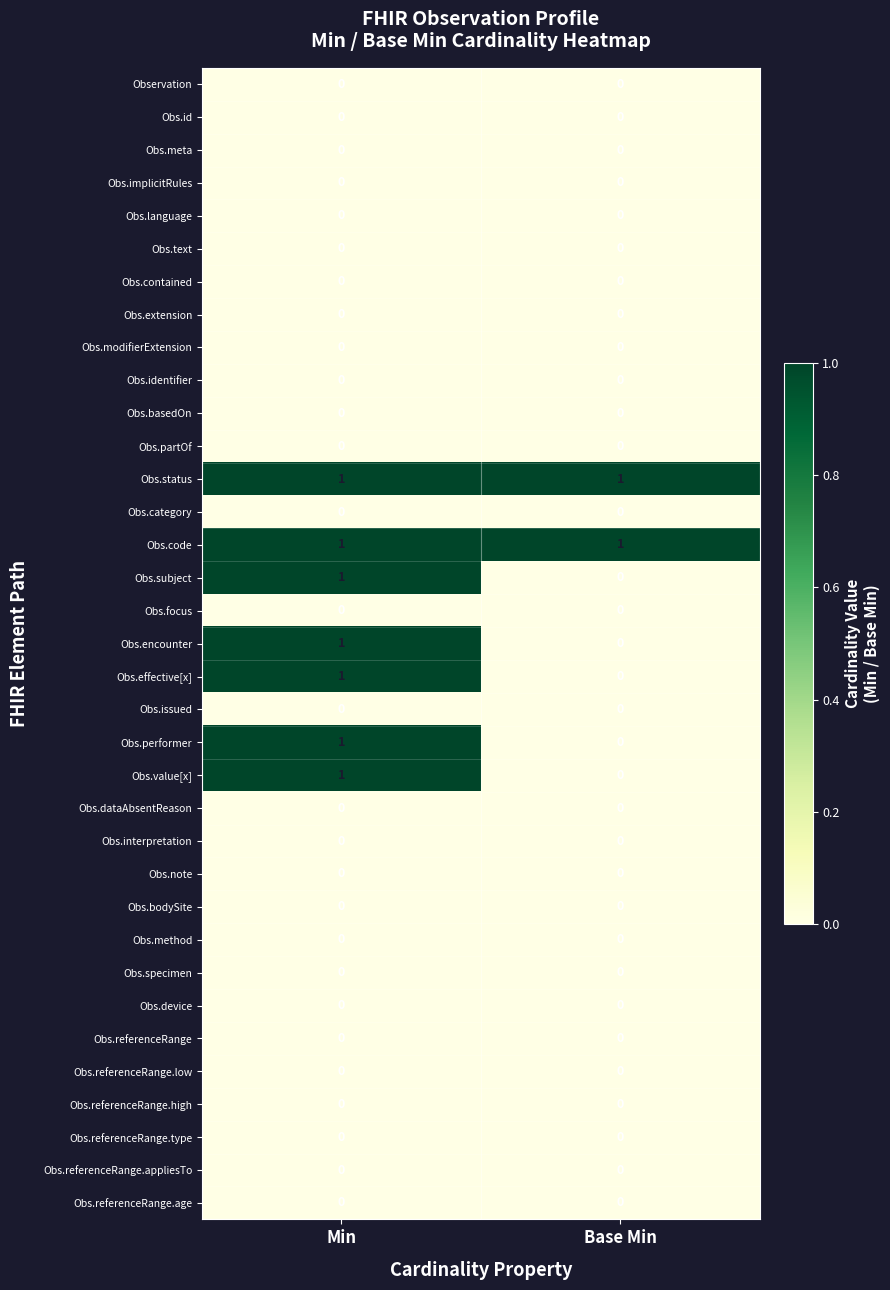

At which category is the sum across all series the highest?

Min